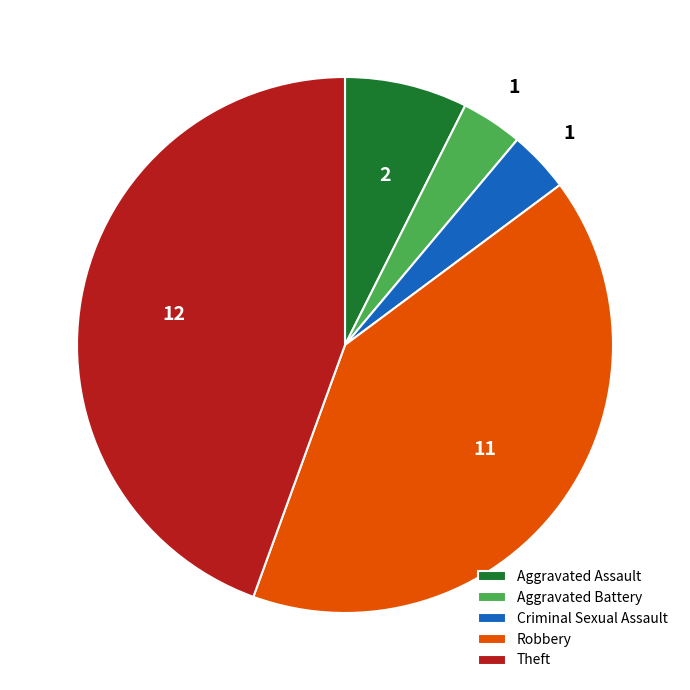

What is the ratio of the value at Robbery to the value at Criminal Sexual Assault?

11.0